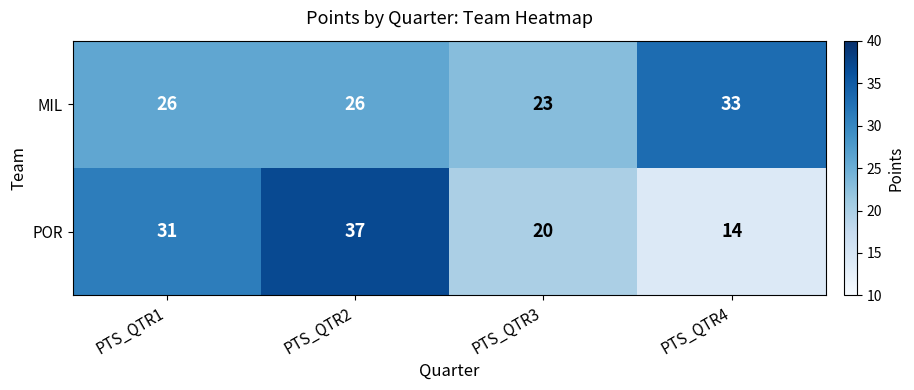

What is the difference between the maximum and second lowest values in the MIL series?

7